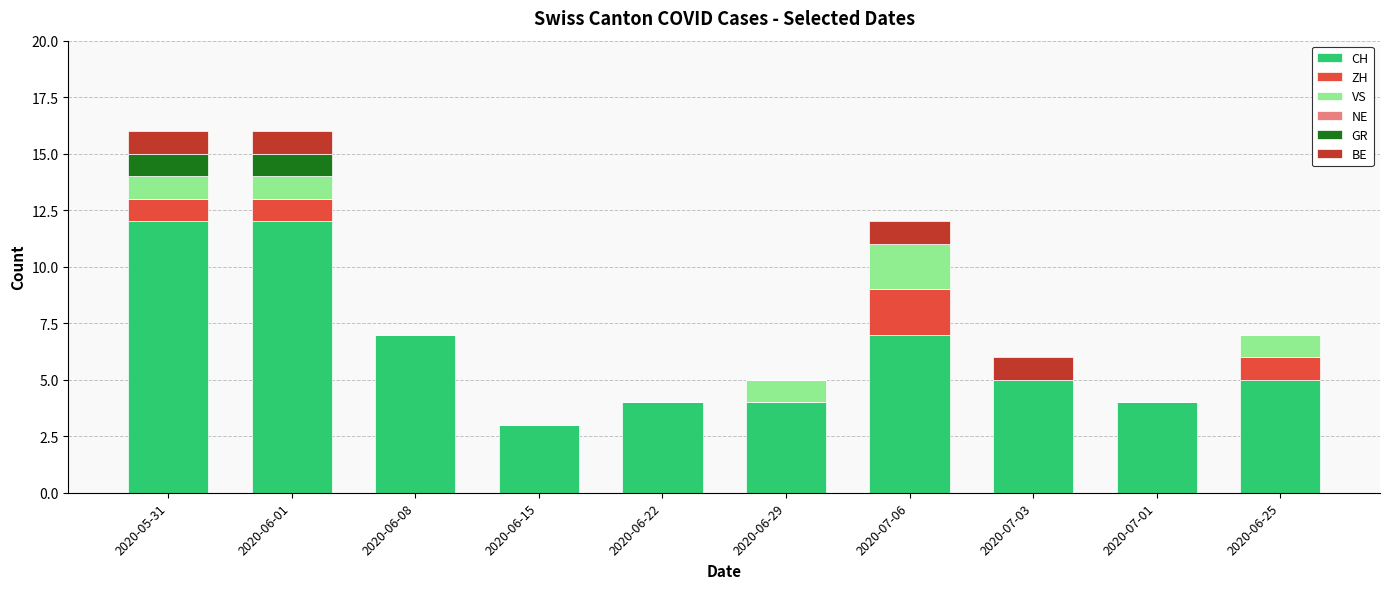

What is the difference between the maximum and second lowest values in the BE series?

1